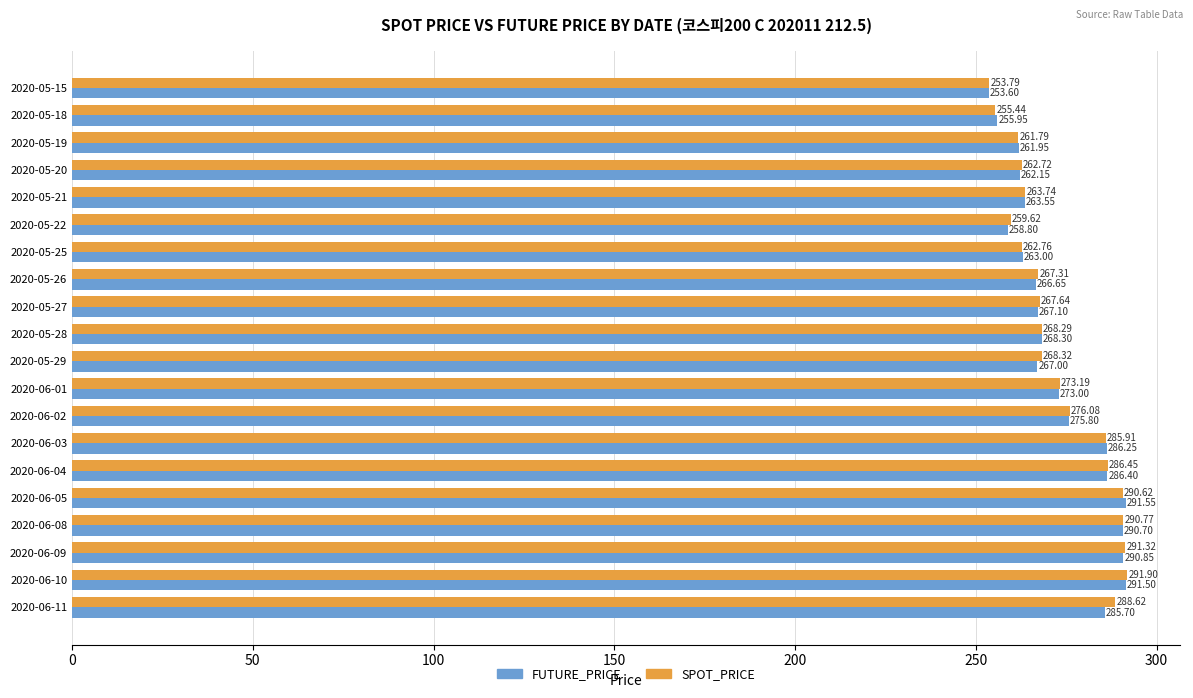

Which series has the largest total across all categories?

SPOT_PRICE